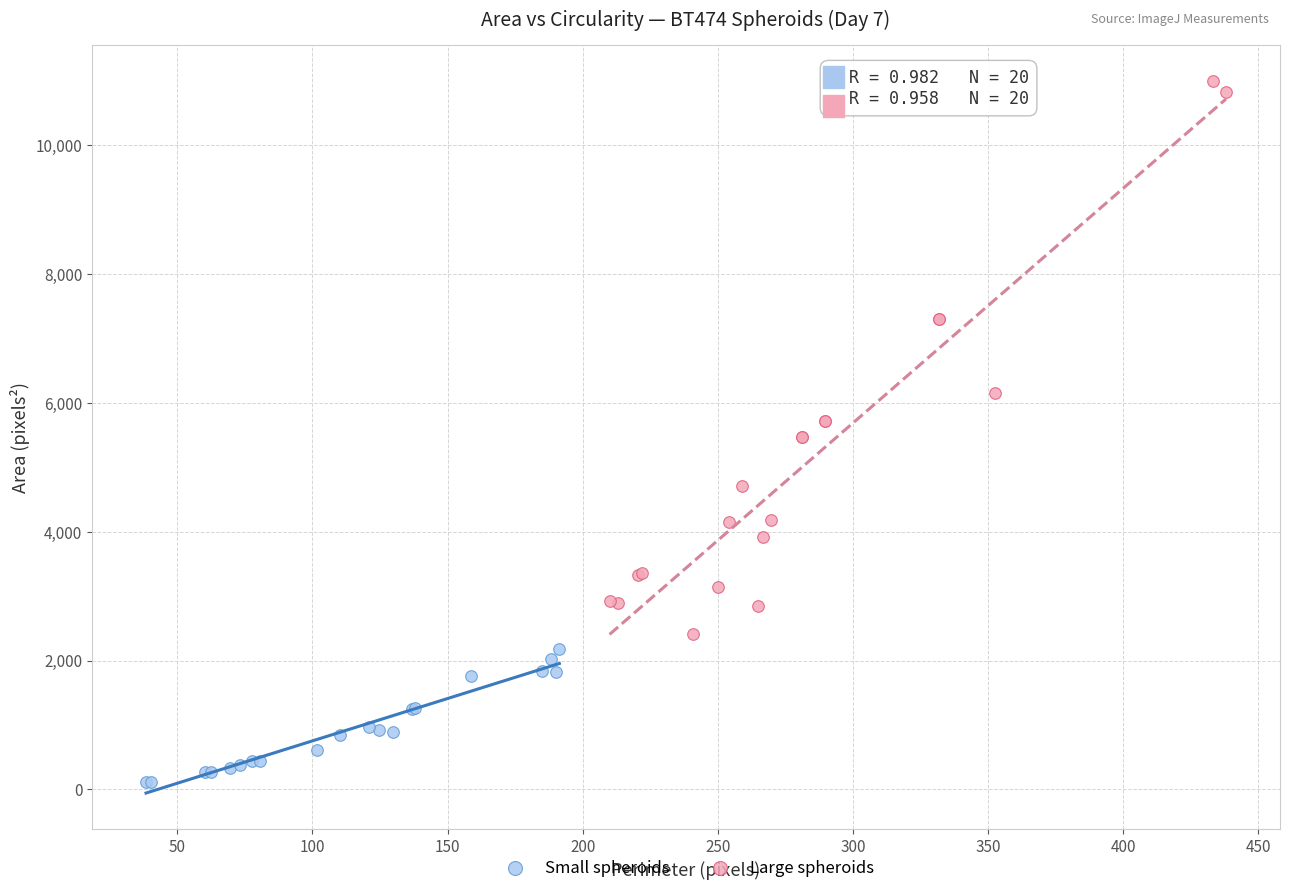

Which series contains the lowest Y value?

Small spheroids